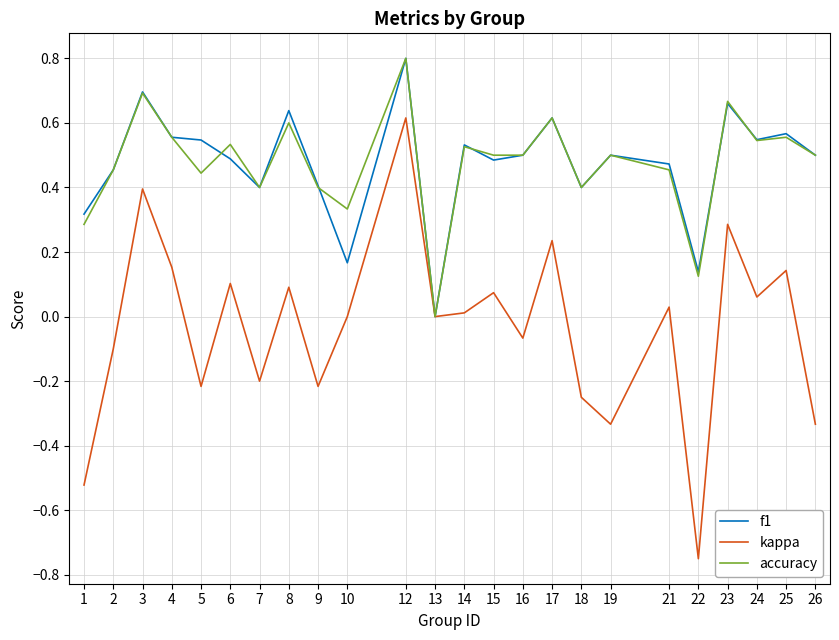

Which series has the largest range (max minus min)?

kappa